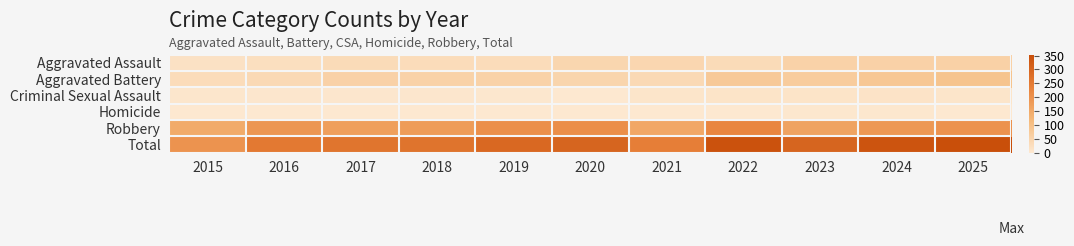

Which series has the largest total across all categories?

Total